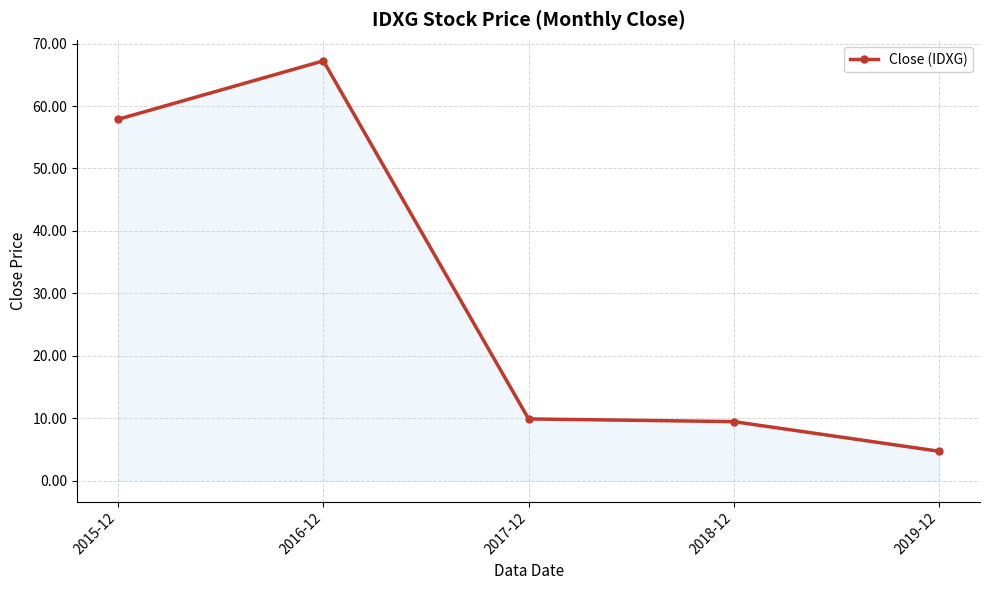

What is the change in value from 2015-12 to 2016-12?

+9.4